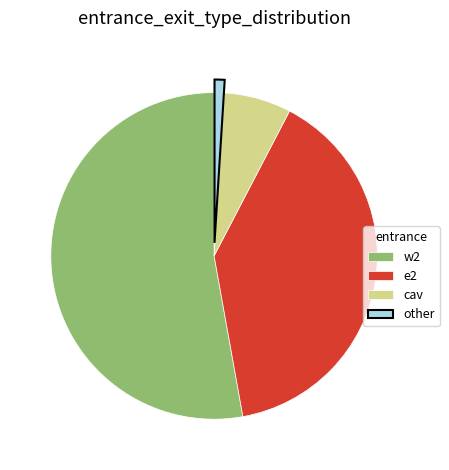

Which has a higher value, other or e2?

e2